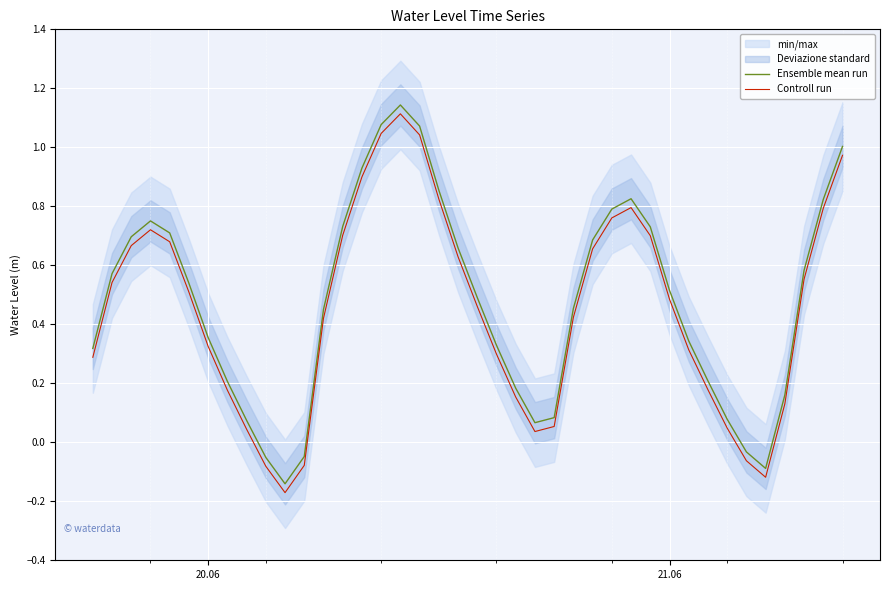

True or false: Controll run and Ensemble mean run intersect in this chart.

False